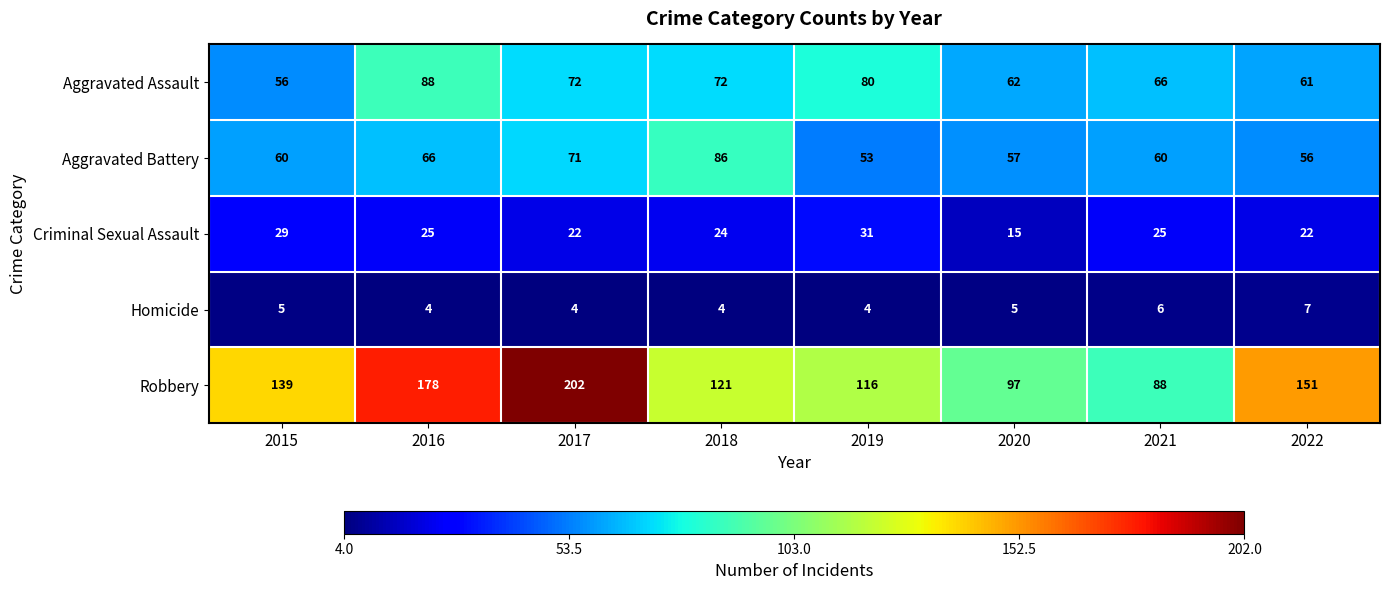

What value does the Homicide series have at 2021?

6